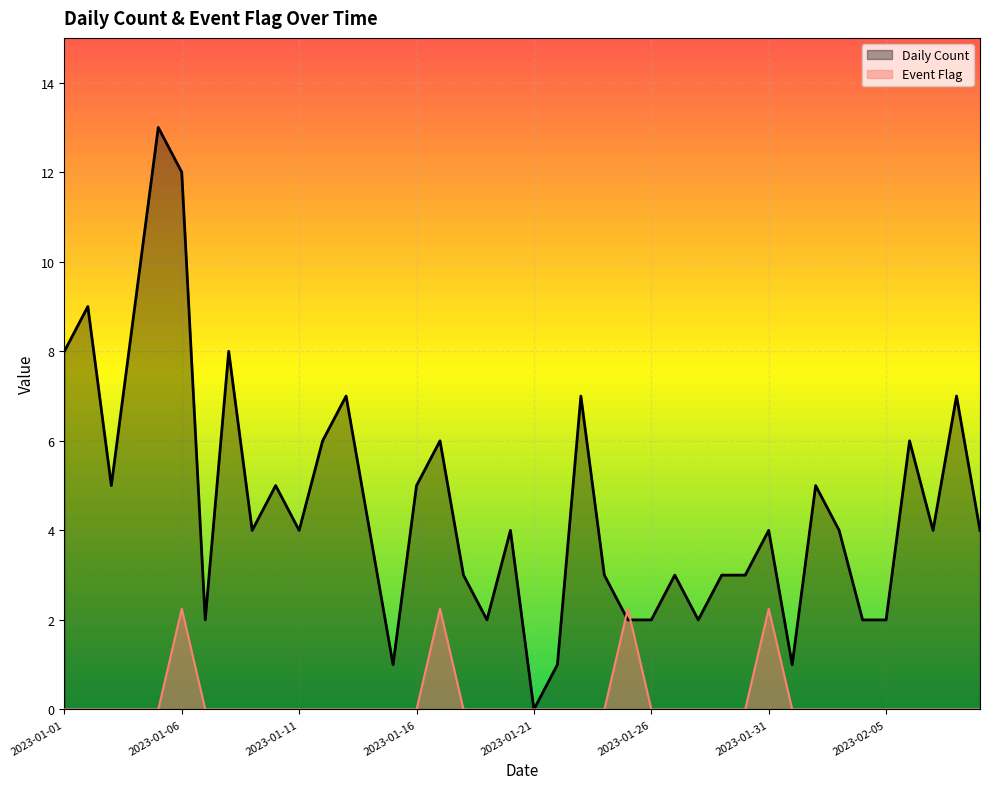

What is the value of the Daily Count point at the 5th from the left?

13.0